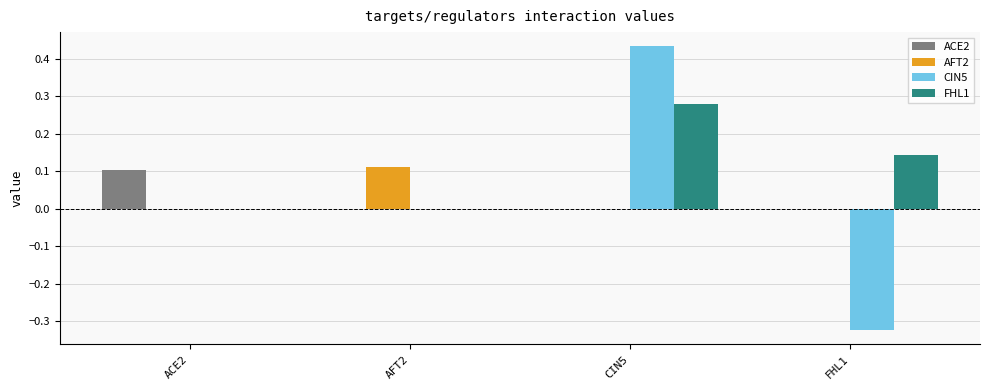

How many series are shown in this chart?

4